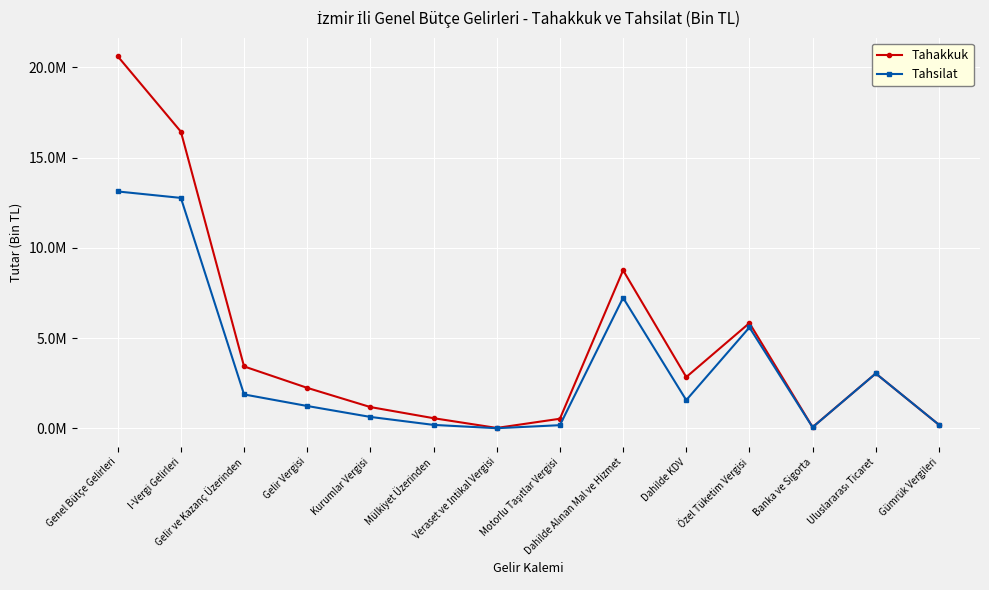

Does the chart have visible grid lines?

Yes